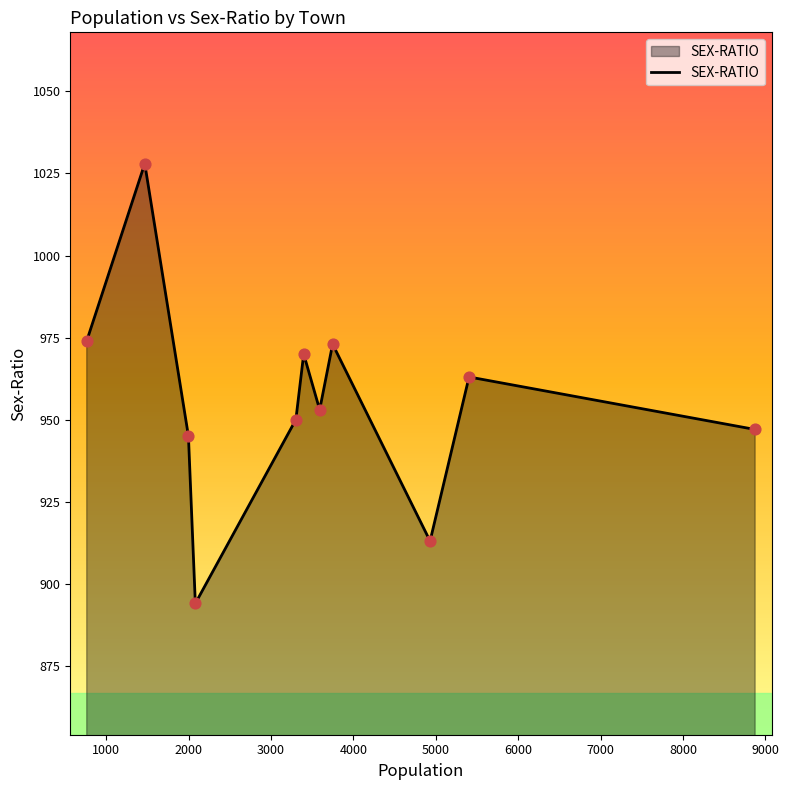

What is the greatest value displayed?

1028